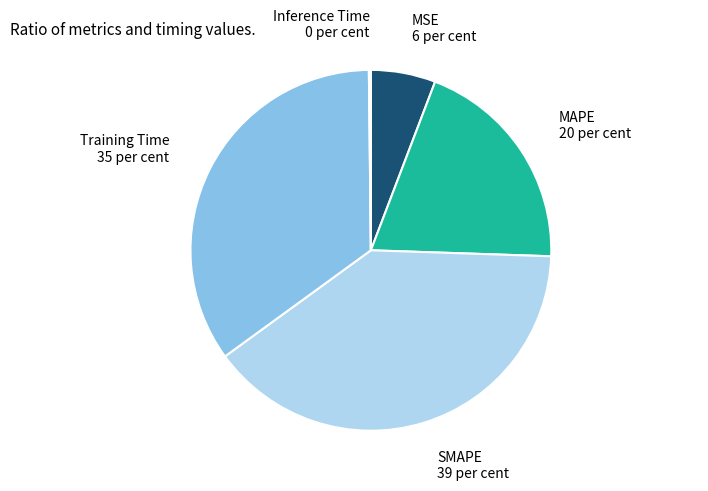

Is the sum of MSE and Training Time greater than half?

No